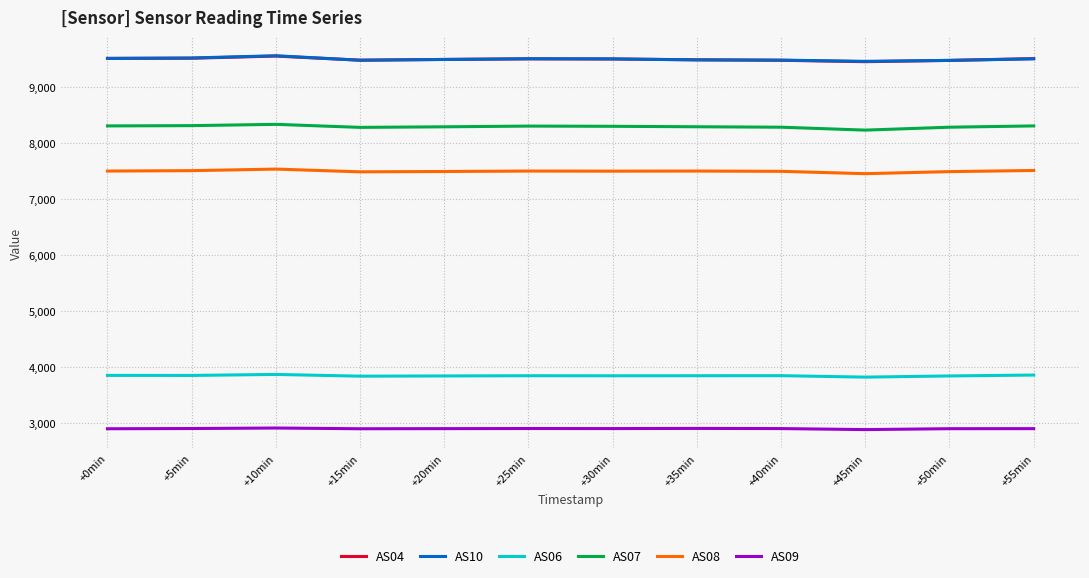

What is the spread (max minus min) of values at +10min?

6648